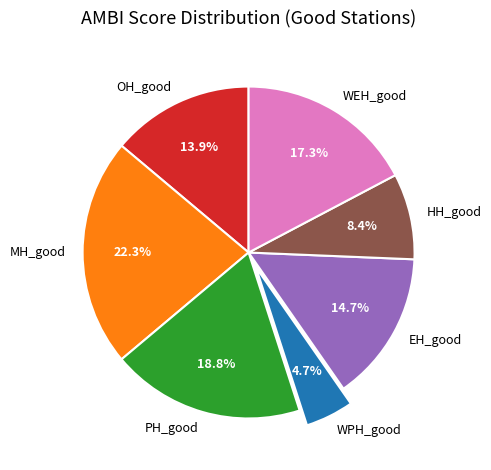

Is the sum of WEH_good and MH_good greater than half?

No